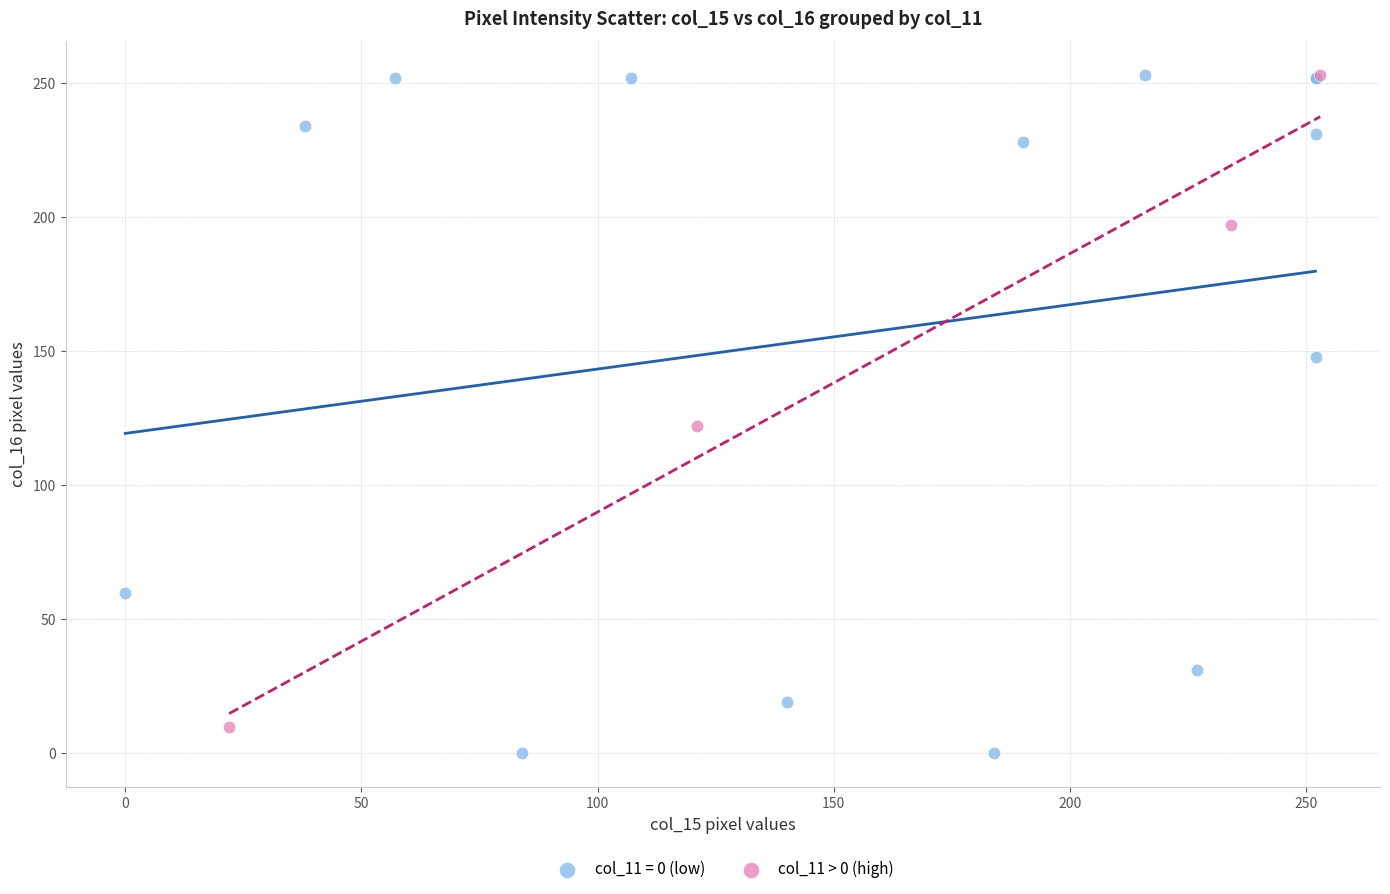

What are all the series names shown in the legend?

col_11 = 0 (low), col_11 > 0 (high)